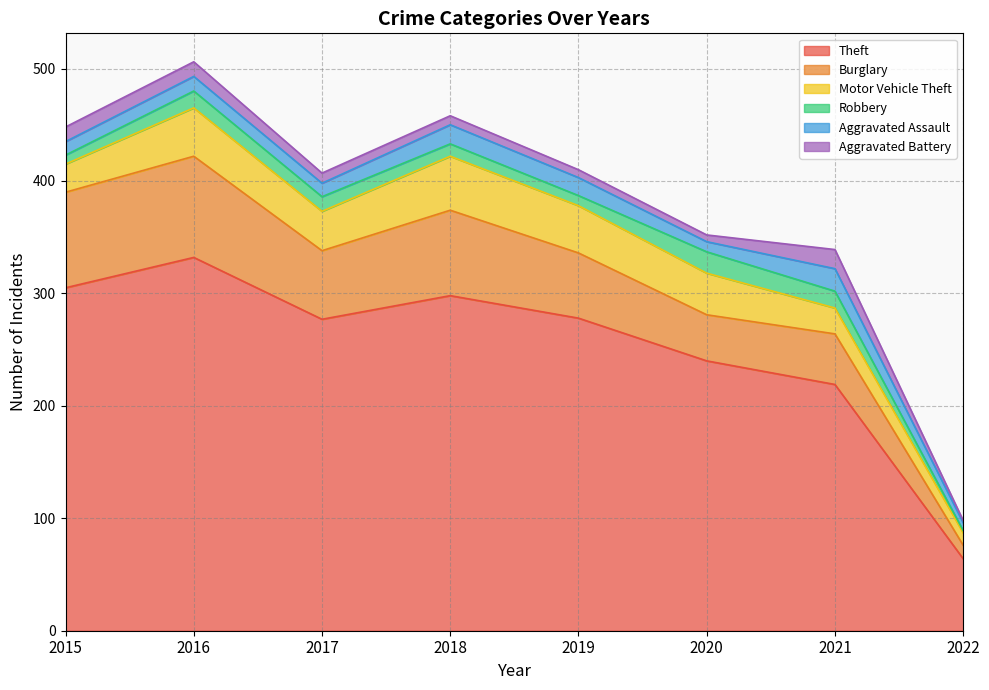

What is the total value across all series at 2022?

98